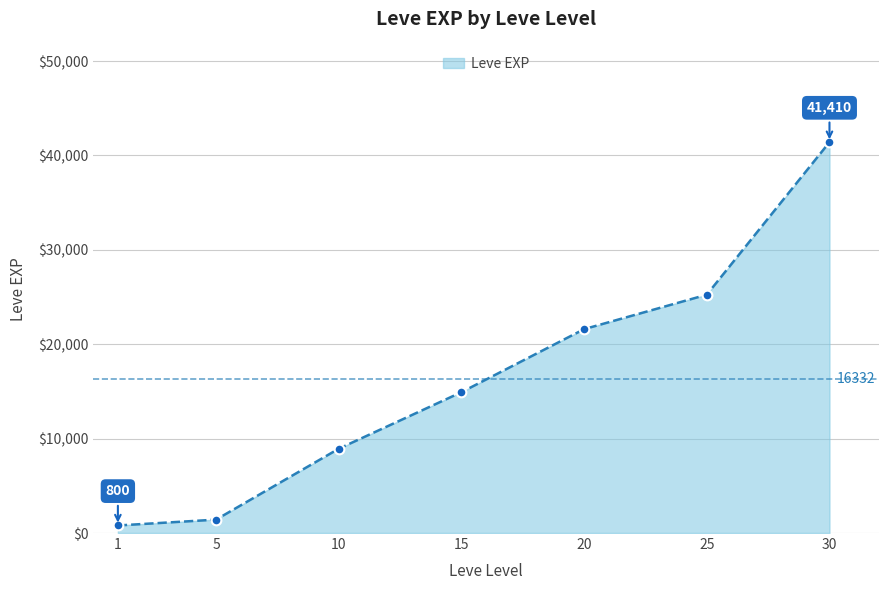

Read the value at 20, to the nearest 10.

21600